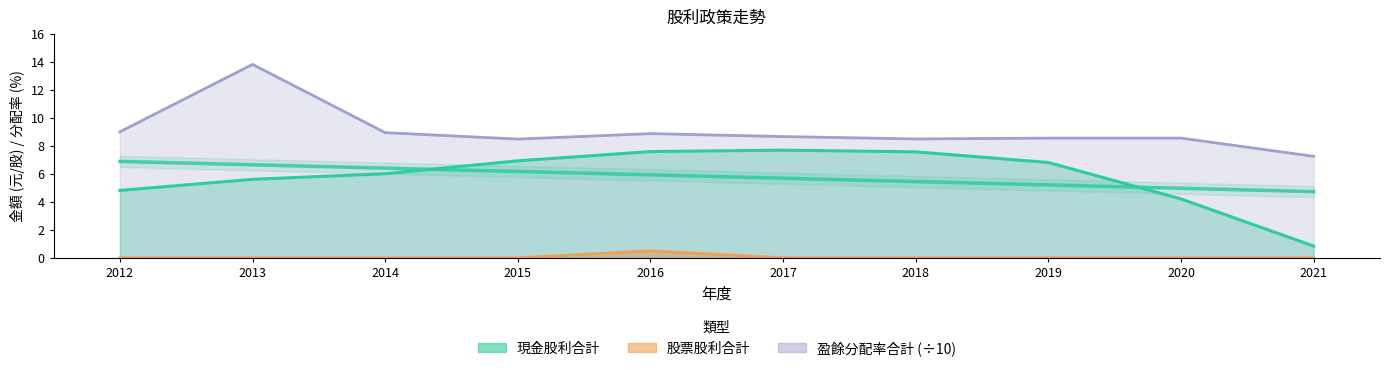

What is the maximum value shown in the chart?

13.8